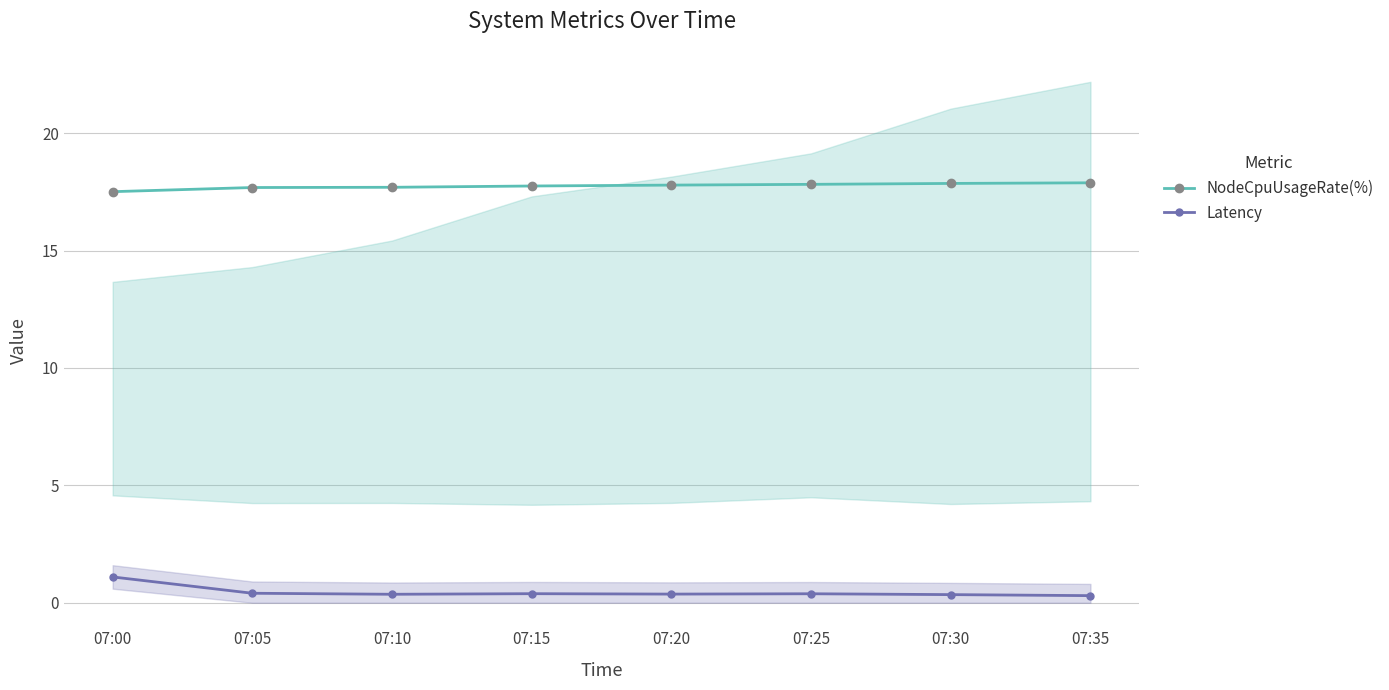

What is the highest value of the Latency series?

1.1